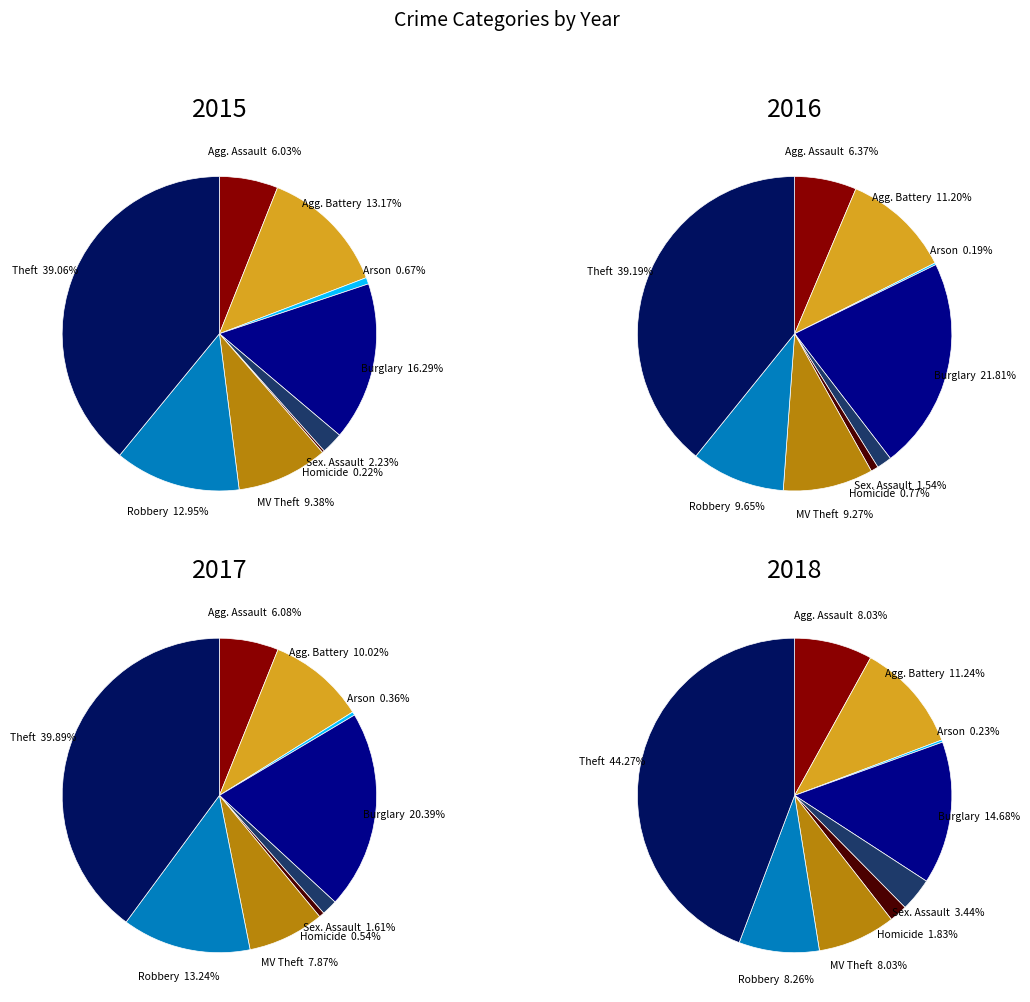

How many slices are in this pie chart?

9